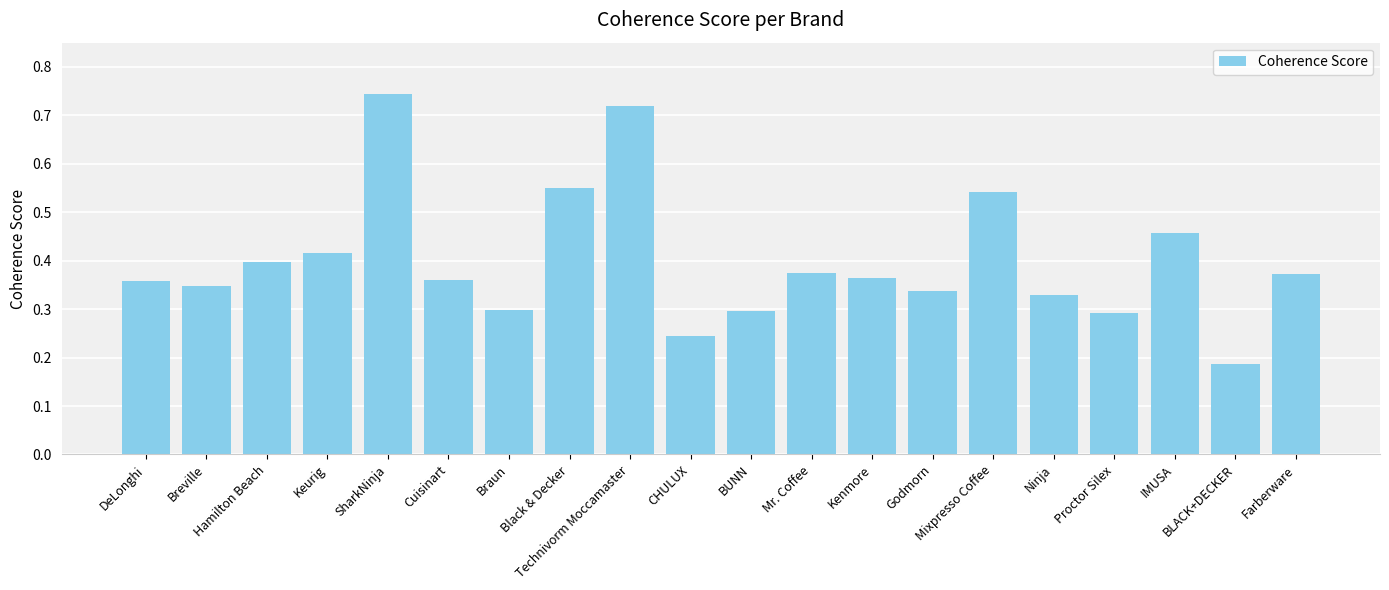

Count the values in the range 0 to 1.

20